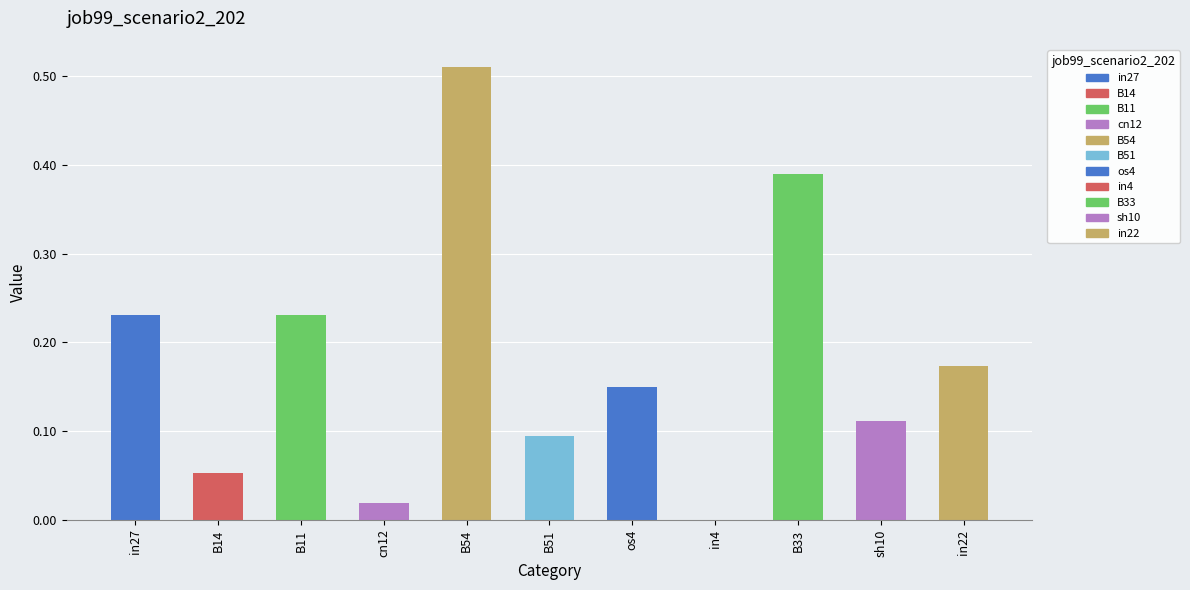

What is the change in value from B54 to os4?

-0.4